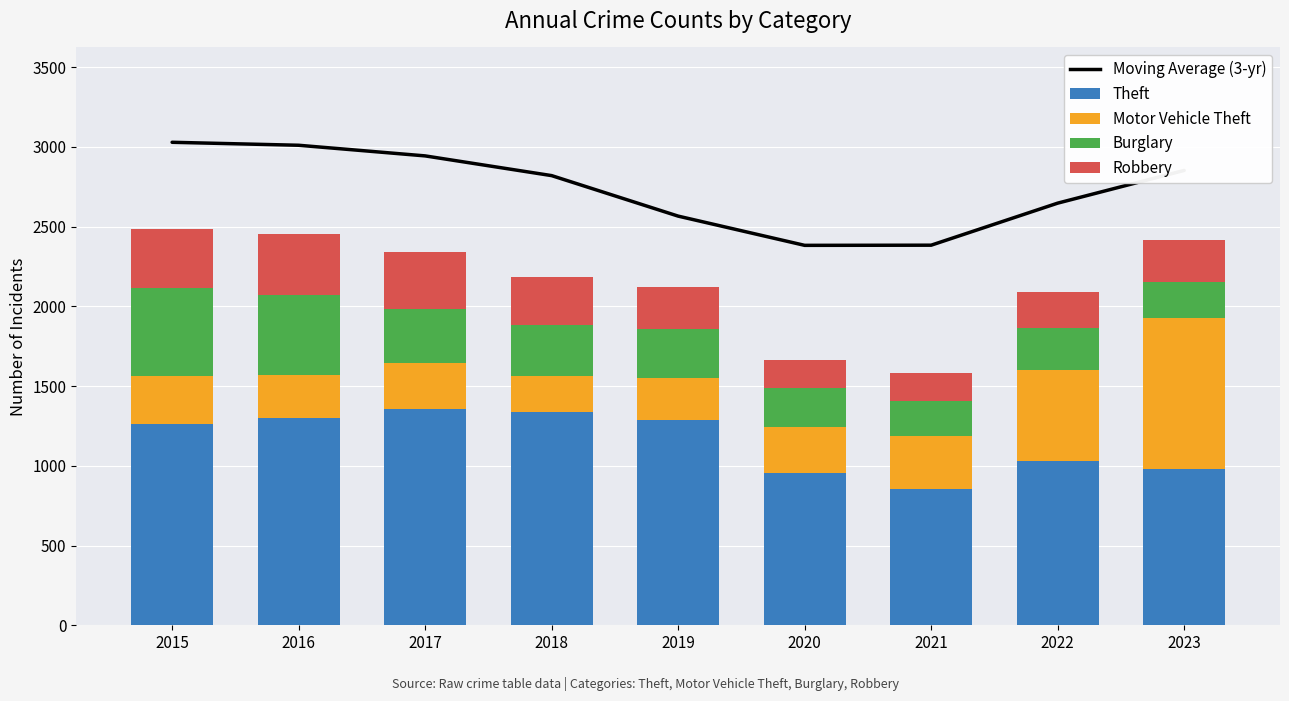

Rank the series at 2019 from highest to lowest value.

Moving Average (3-yr), Theft, Burglary, Robbery, Motor Vehicle Theft